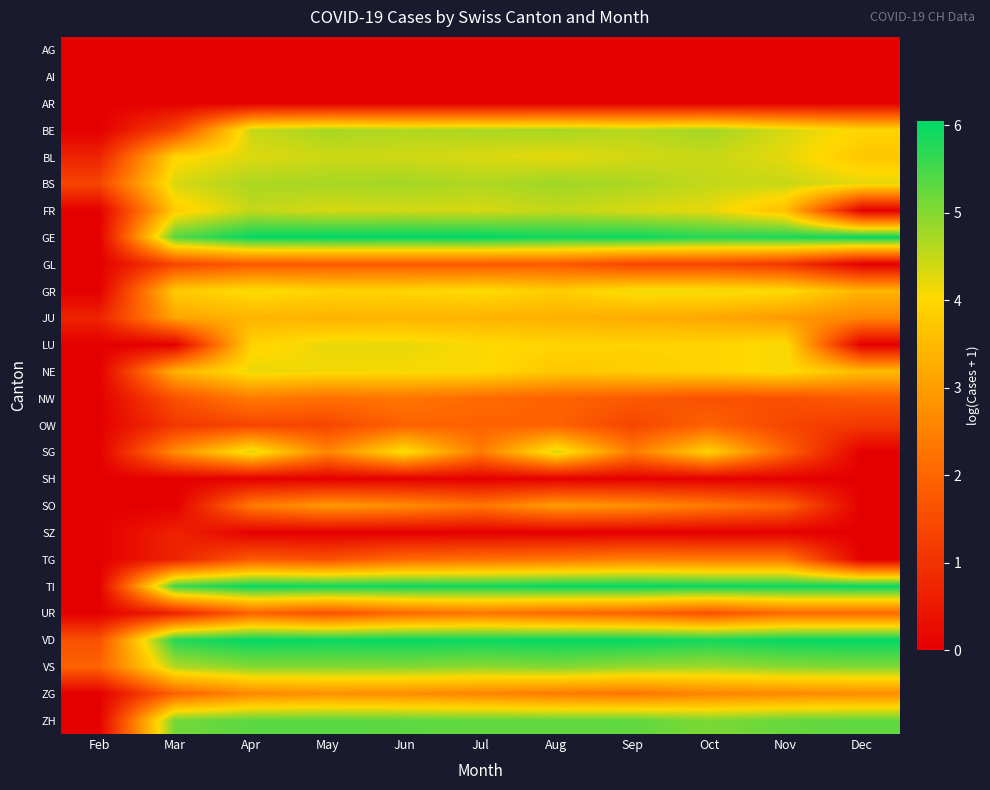

What is the spread (max minus min) of values at Feb?

1.9